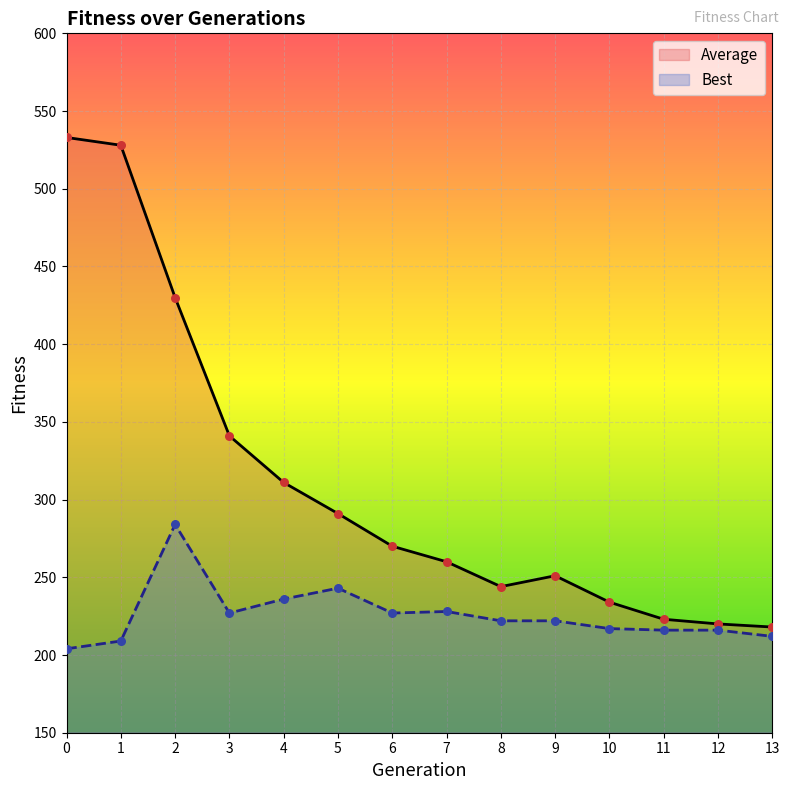

Which series has the widest spread of Y values?

Average